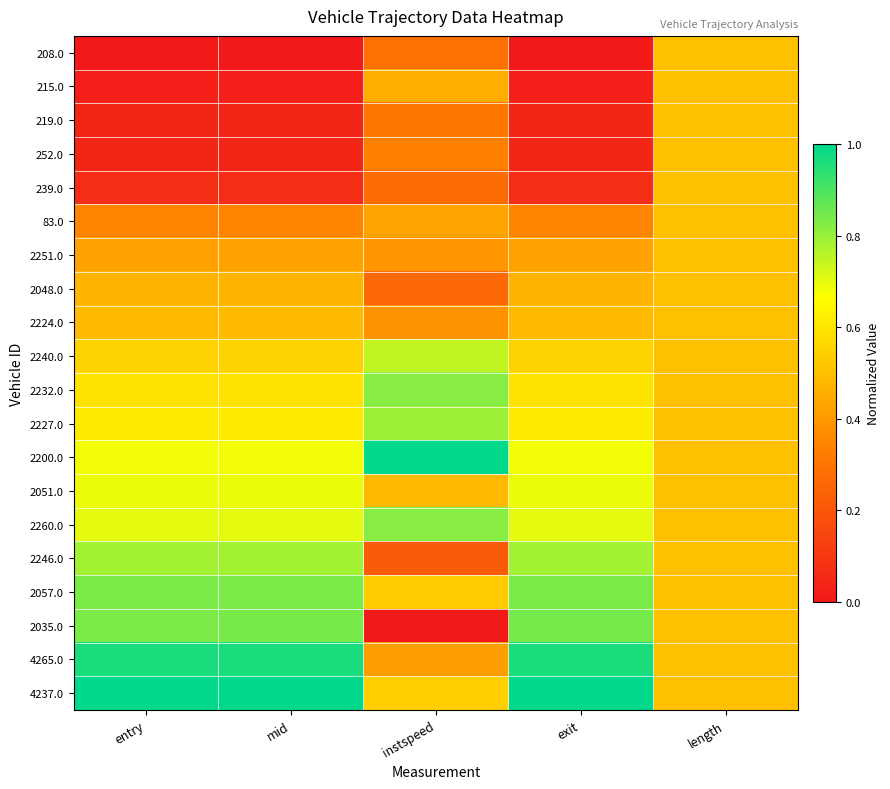

Which category has the highest value across all series?

instspeed